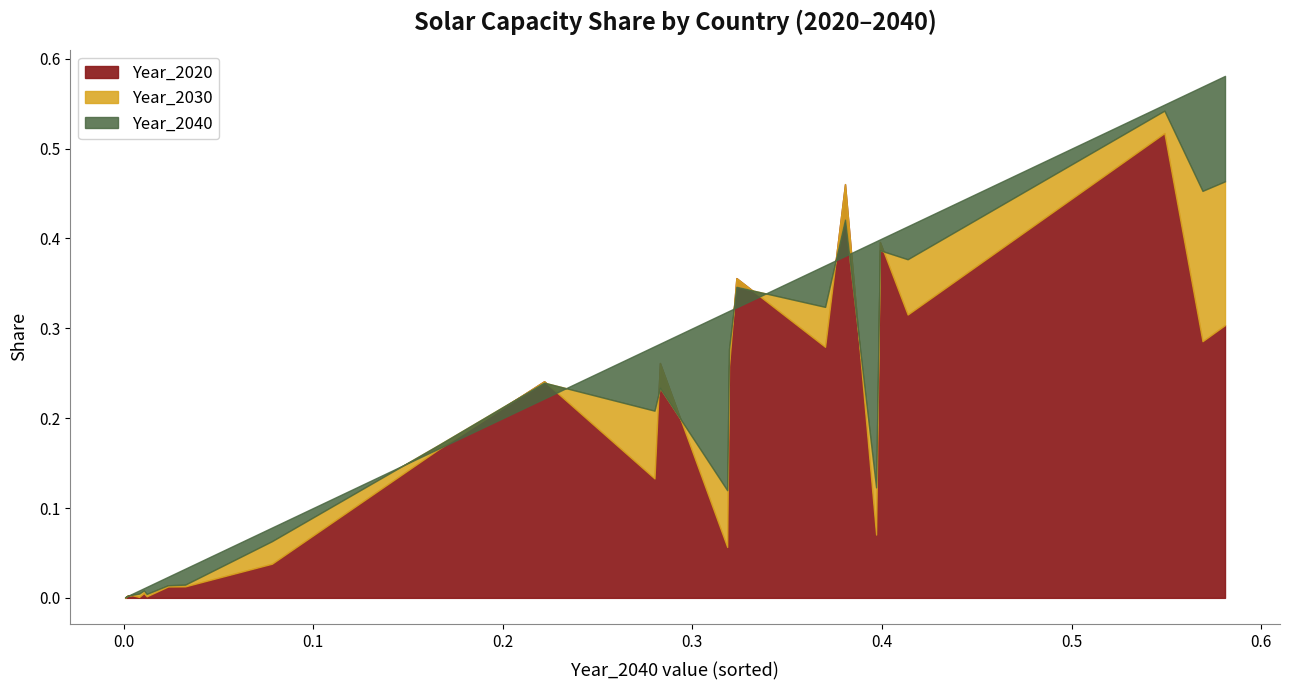

How many series are shown in this chart?

3